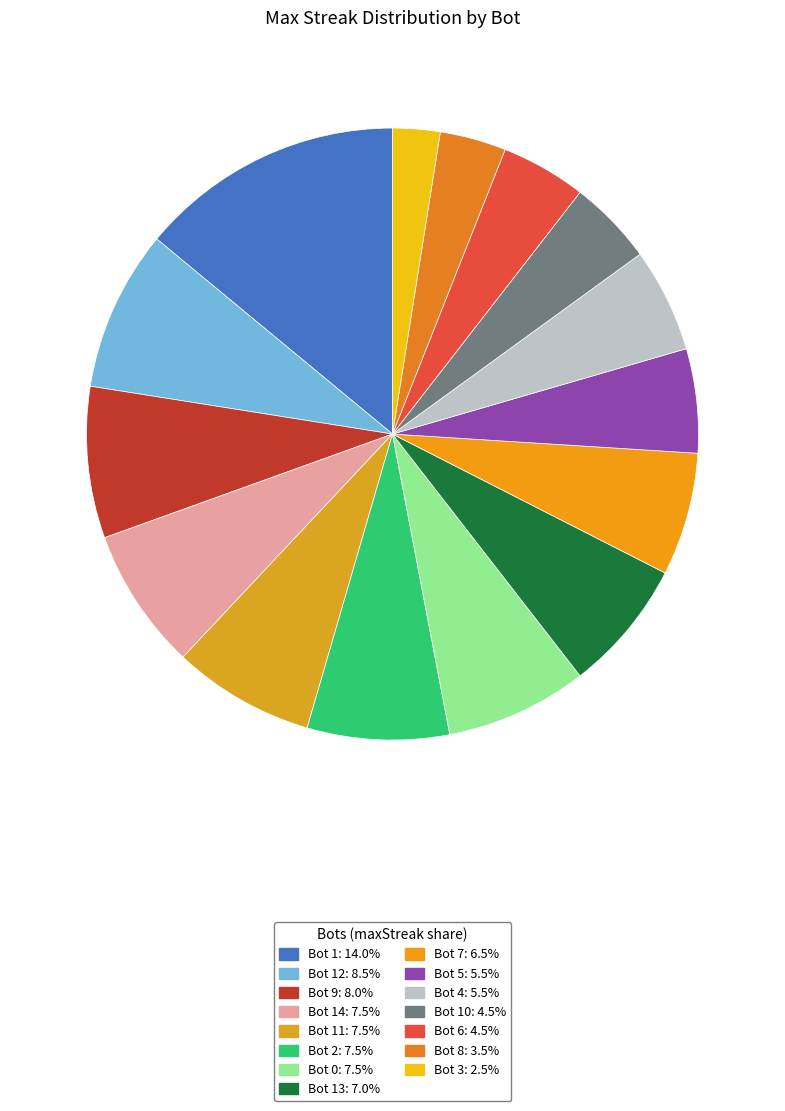

How many slices are in this pie chart?

15